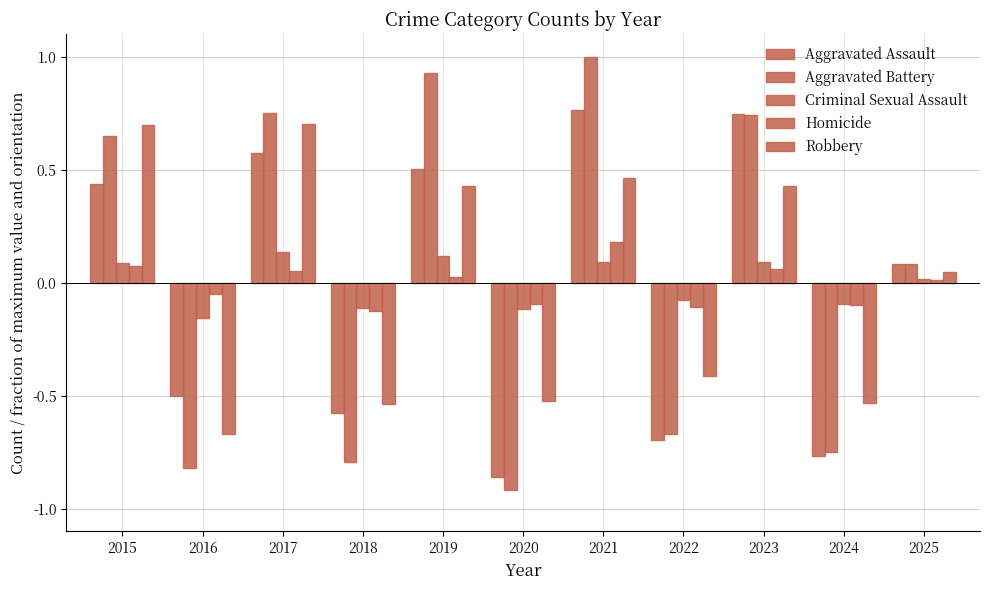

What is the difference between the highest and lowest values at 2021?

0.9